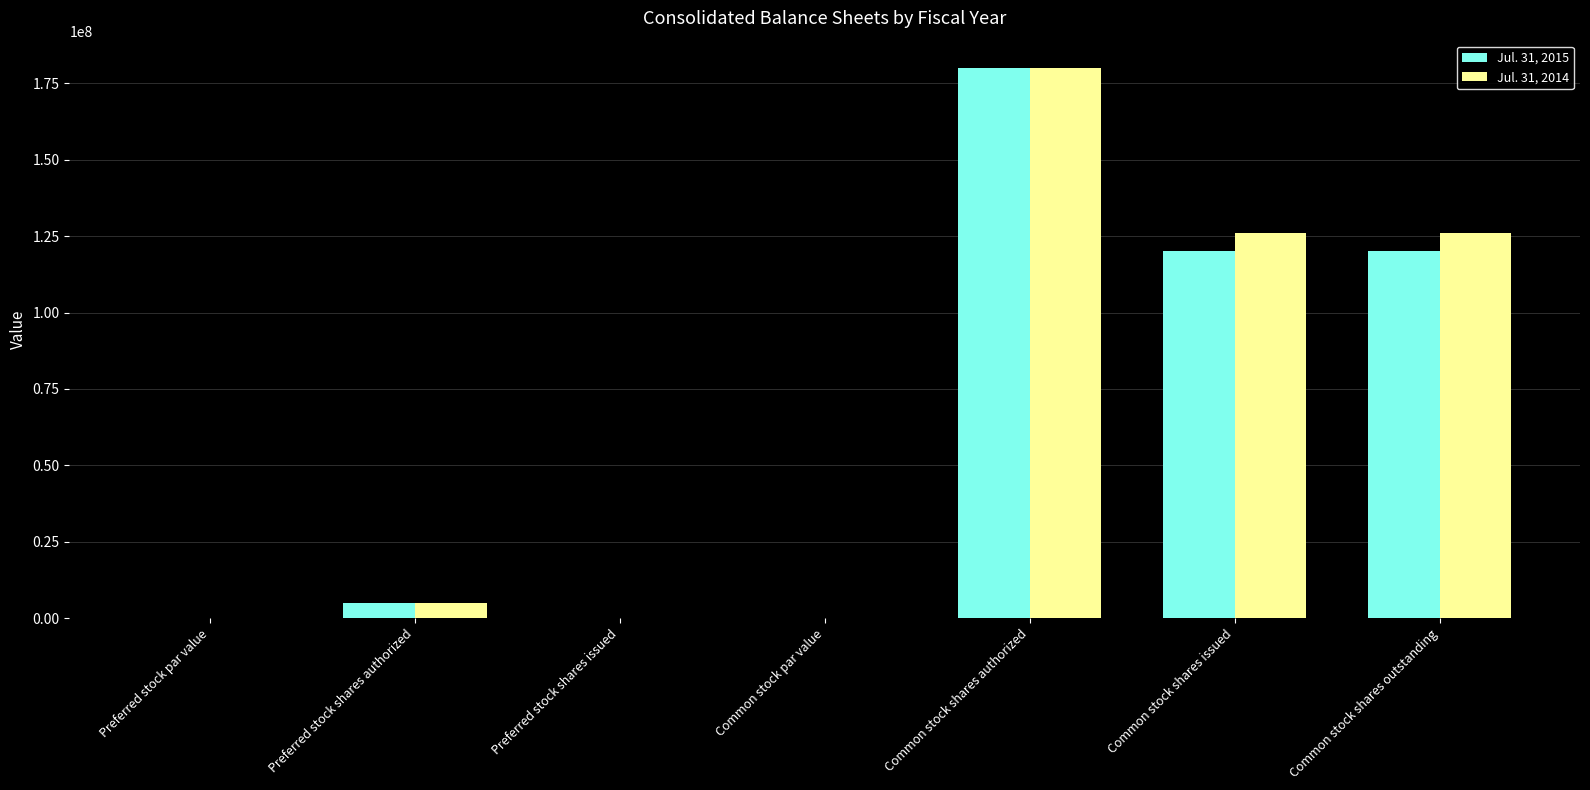

At which category is the sum across all series the highest?

Common stock shares authorized